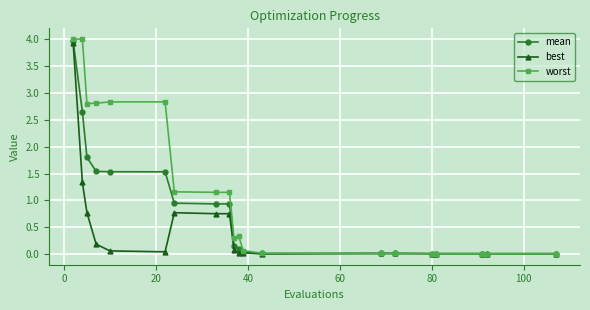

Which series has the largest total across all categories?

worst